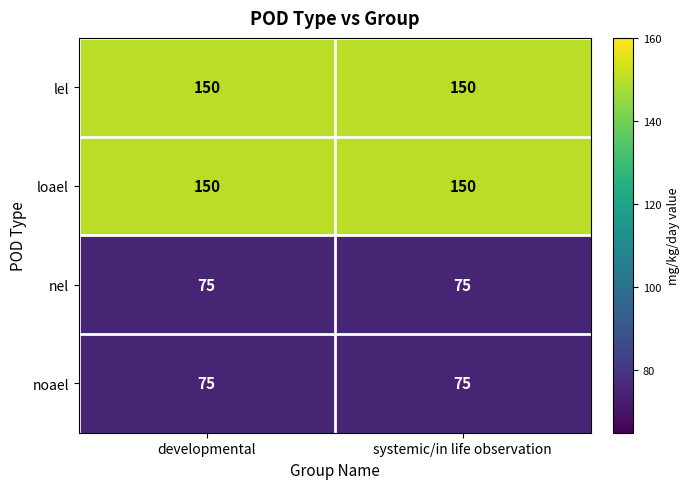

What is the minimum value for nel?

75